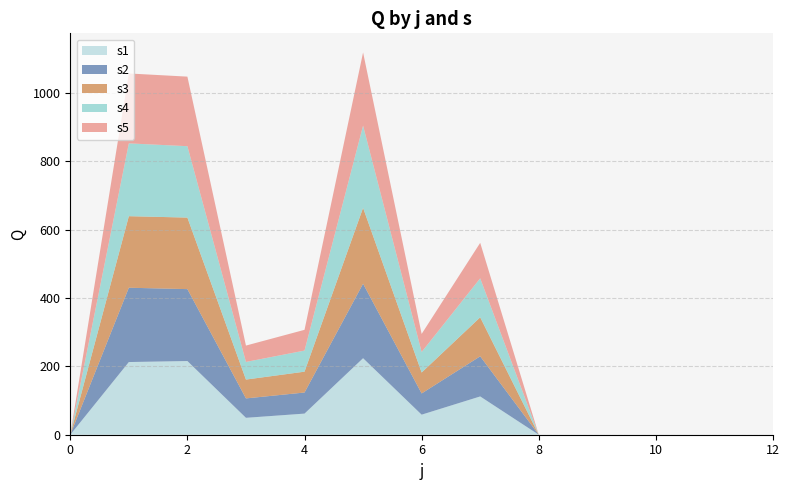

Reading right to left, transcribe all the data shown in this chart.

s1: 0.0	0.0	0.0	0.0	0.0	112.1	58.7	224.0	61.8	49.5	215.7	212.8	0.0
s2: 0.0	0.0	0.0	0.0	0.0	117.5	62.1	218.1	61.7	56.8	210.5	217.6	0.0
s3: 0.0	0.0	0.0	0.0	0.0	114.2	61.3	222.0	61.0	55.1	209.4	209.4	0.0
s4: 0.0	0.0	0.0	0.0	0.0	114.1	60.0	240.7	61.8	51.6	209.0	213.1	0.0
s5: 0.0	0.0	0.0	0.0	0.0	103.9	52.9	214.2	60.7	47.9	203.6	204.7	0.0